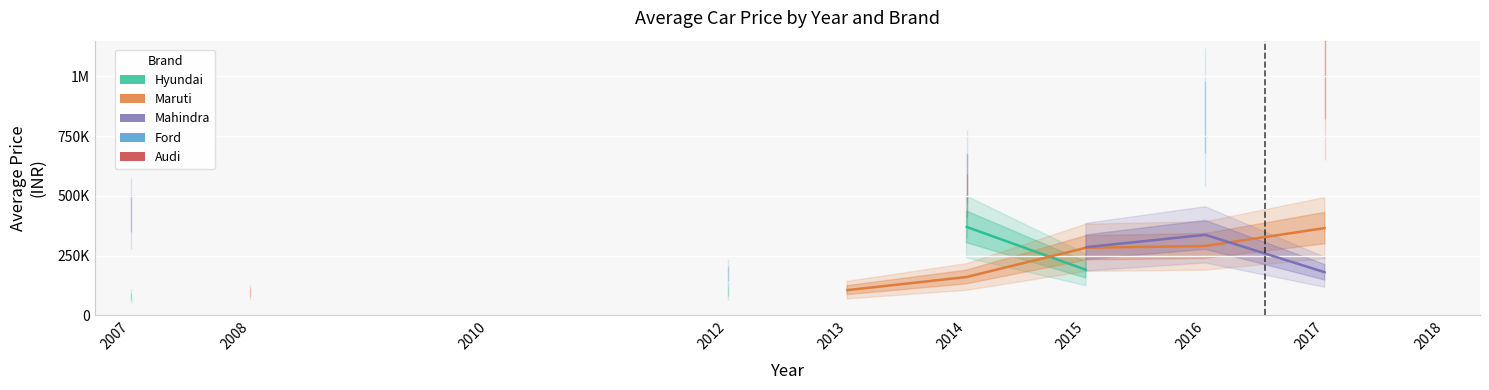

List the series in order of their overall mean, lowest first.

Hyundai, Maruti, Mahindra, Ford, Audi